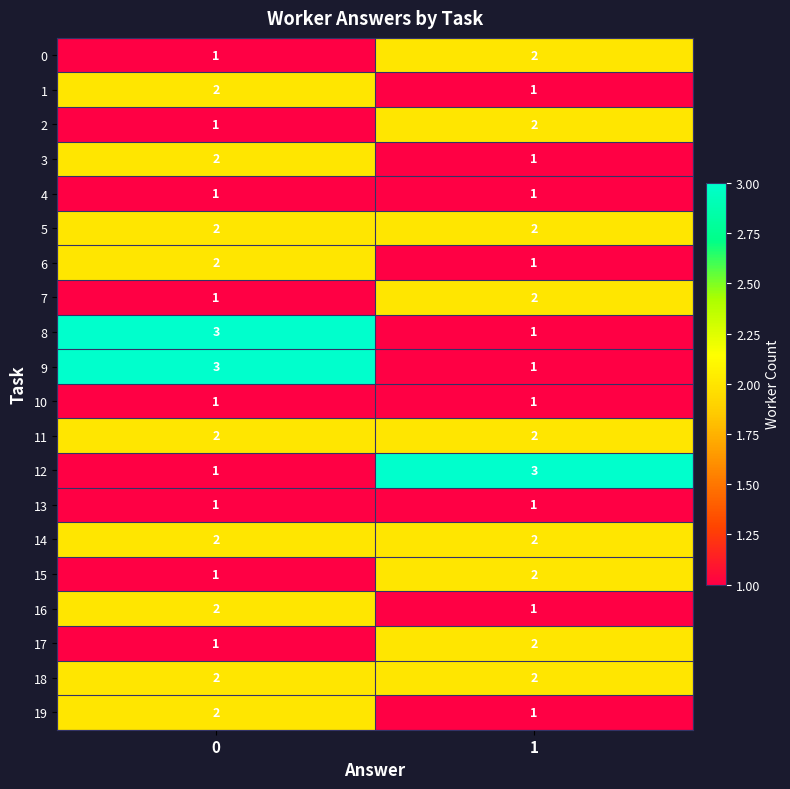

What is the greatest value displayed?

3